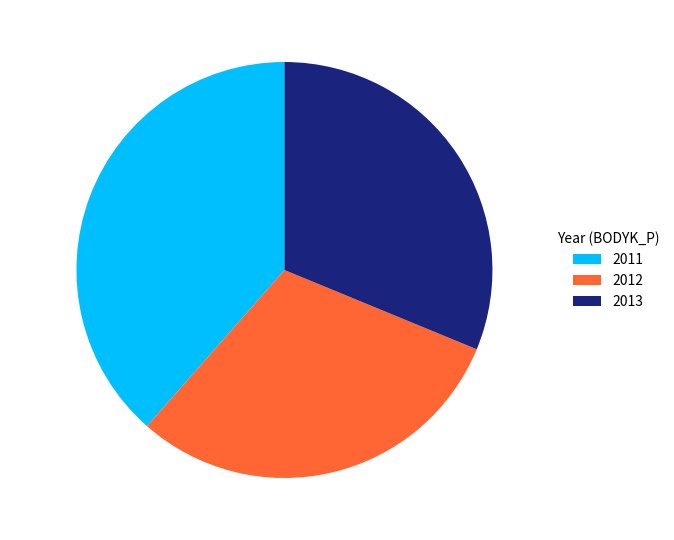

How many slices are in this pie chart?

3